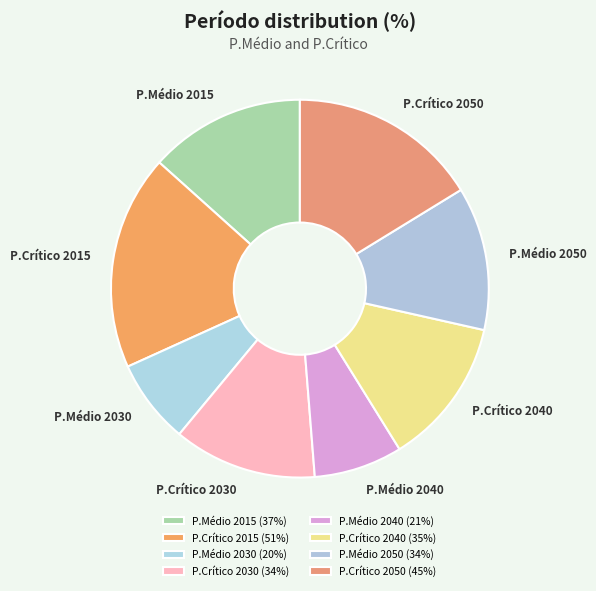

True or false: P.Médio 2050 accounts for 1% of the total.

False